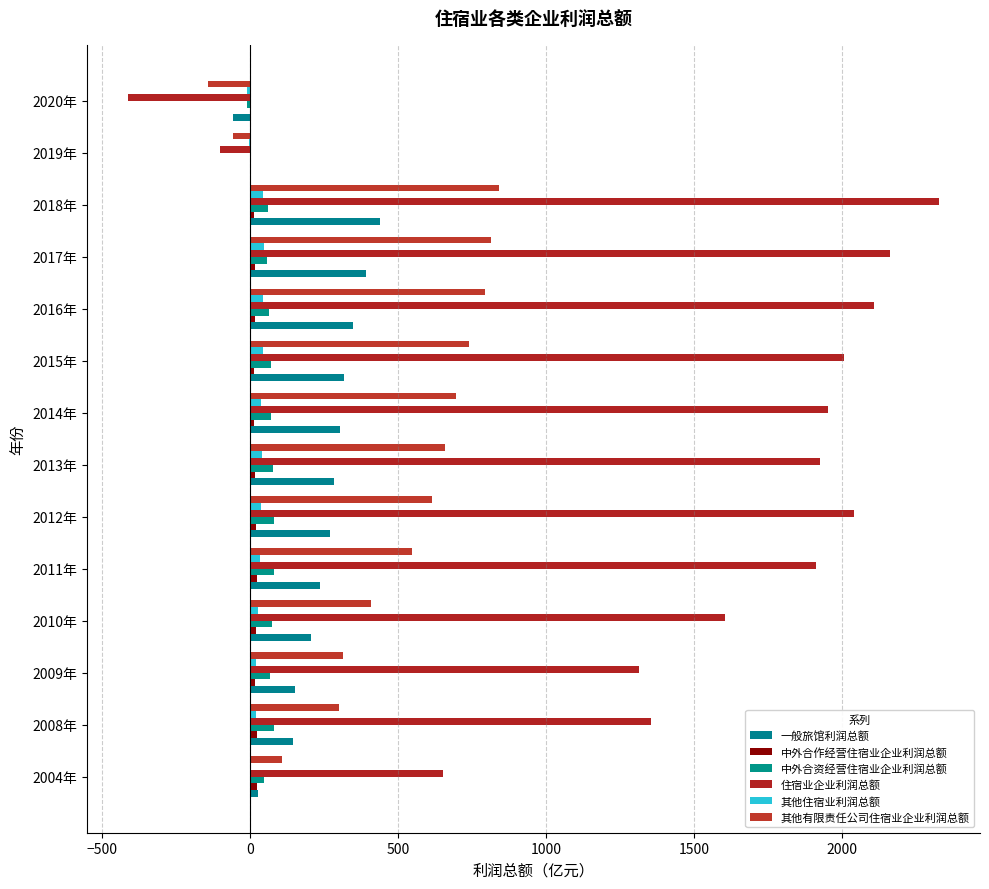

What is the average value of the 其他住宿业利润总额 series?

26.2